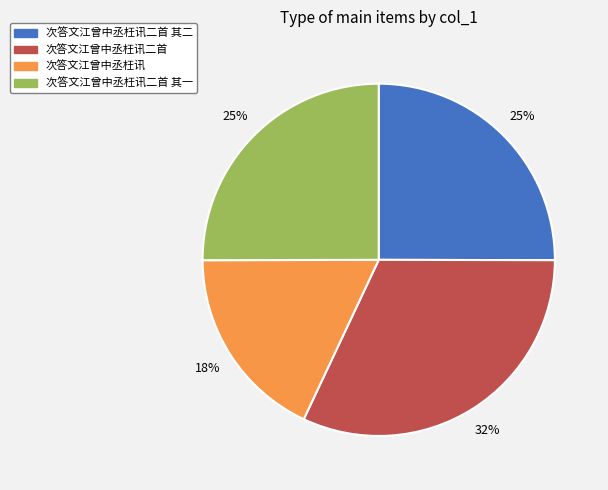

Does any single category account for the majority?

No